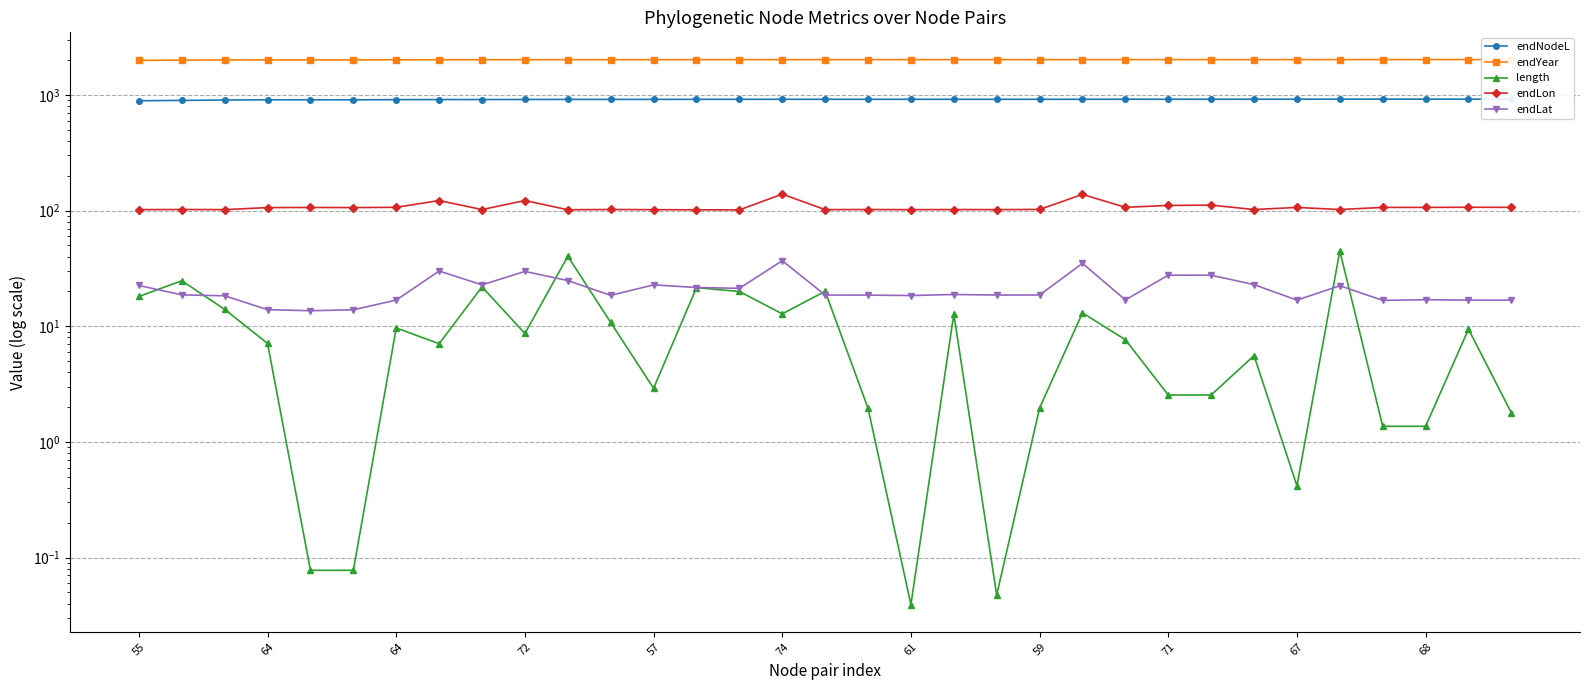

Between 14 and 18, which is larger?

18